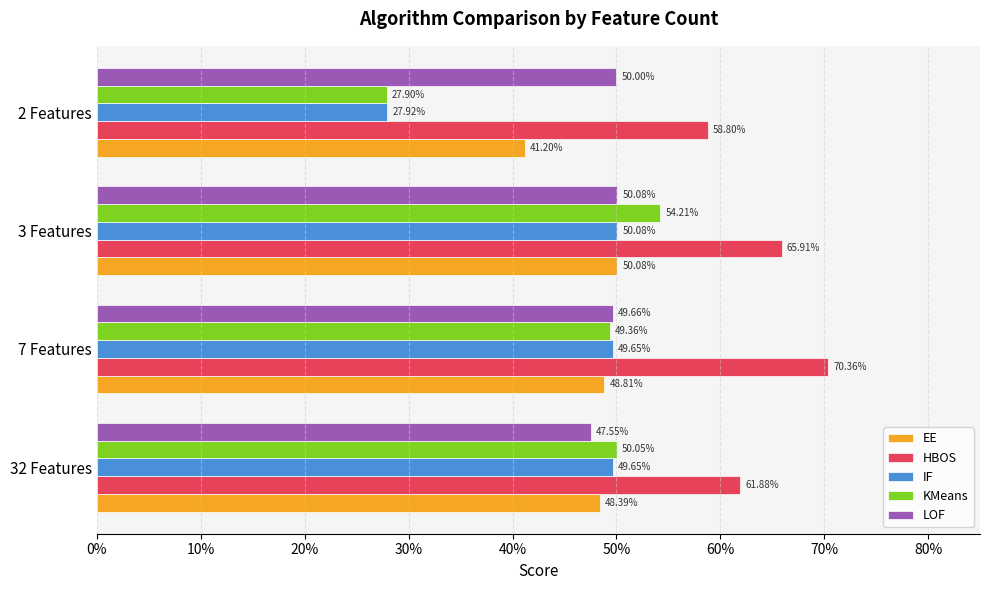

What are all the series names shown in the legend?

EE, HBOS, IF, KMeans, LOF